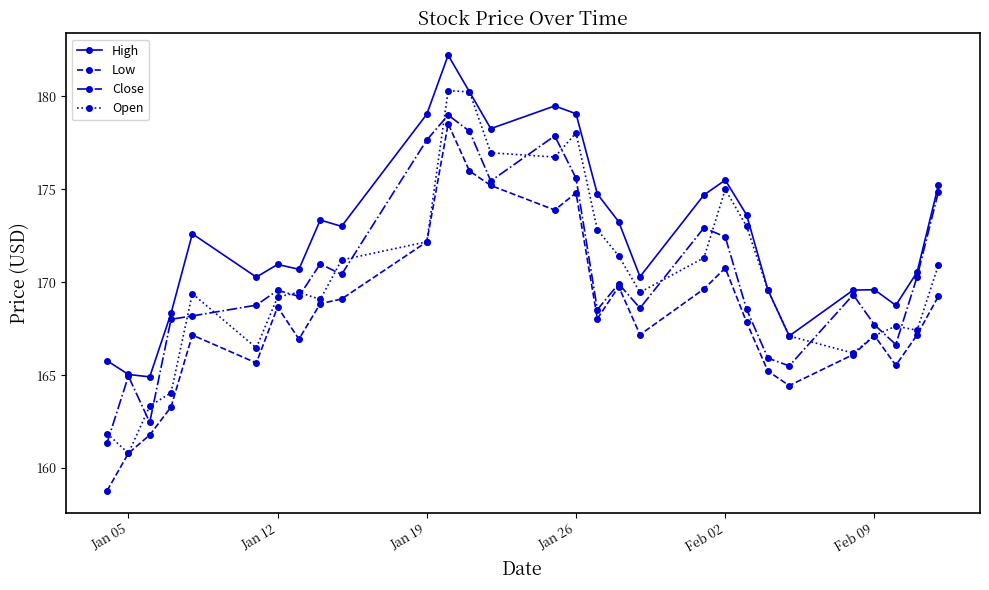

What is the minimum value for High?

164.9